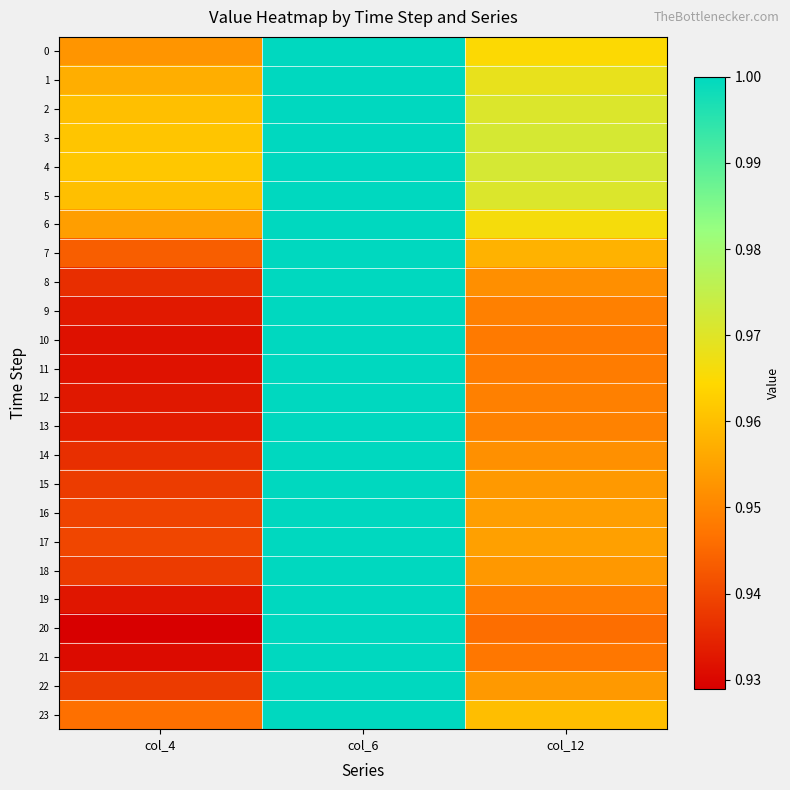

Reading left to right, transcribe all the data shown in this chart.

0: col_4=1.0	col_6=1.0	col_12=1.0
1: col_4=1.0	col_6=1.0	col_12=1.0
2: col_4=1.0	col_6=1.0	col_12=1.0
3: col_4=1.0	col_6=1.0	col_12=1.0
4: col_4=1.0	col_6=1.0	col_12=1.0
5: col_4=1.0	col_6=1.0	col_12=1.0
6: col_4=1.0	col_6=1.0	col_12=1.0
7: col_4=0.9	col_6=1.0	col_12=1.0
8: col_4=0.9	col_6=1.0	col_12=1.0
9: col_4=0.9	col_6=1.0	col_12=0.9
10: col_4=0.9	col_6=1.0	col_12=0.9
11: col_4=0.9	col_6=1.0	col_12=0.9
12: col_4=0.9	col_6=1.0	col_12=0.9
13: col_4=0.9	col_6=1.0	col_12=0.9
14: col_4=0.9	col_6=1.0	col_12=1.0
15: col_4=0.9	col_6=1.0	col_12=1.0
16: col_4=0.9	col_6=1.0	col_12=1.0
17: col_4=0.9	col_6=1.0	col_12=1.0
18: col_4=0.9	col_6=1.0	col_12=1.0
19: col_4=0.9	col_6=1.0	col_12=0.9
20: col_4=0.9	col_6=1.0	col_12=0.9
21: col_4=0.9	col_6=1.0	col_12=0.9
22: col_4=0.9	col_6=1.0	col_12=1.0
23: col_4=0.9	col_6=1.0	col_12=1.0